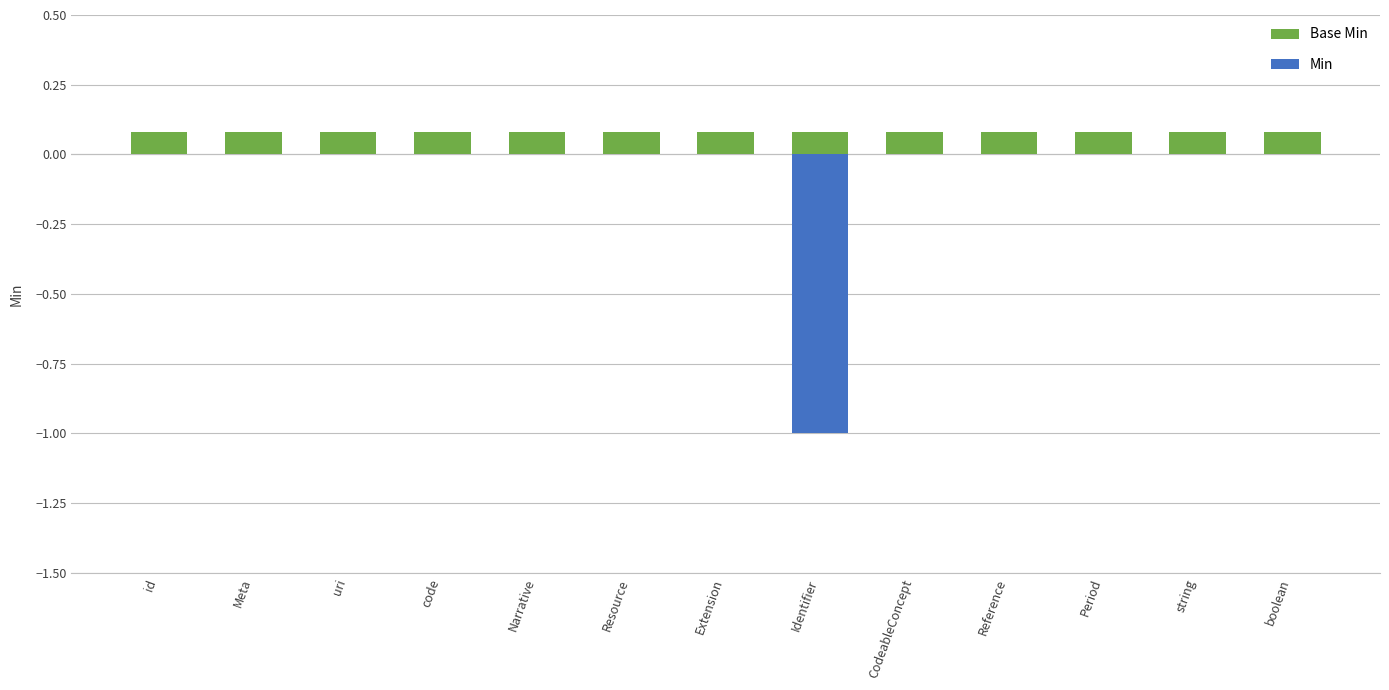

What is the label of the 1st bar from the left?

id